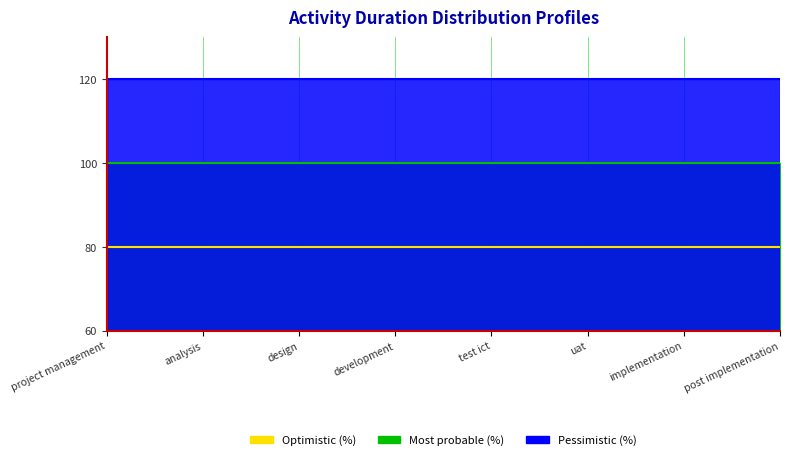

The Most probable (%) series shows 100 at analysis. True or false?

True